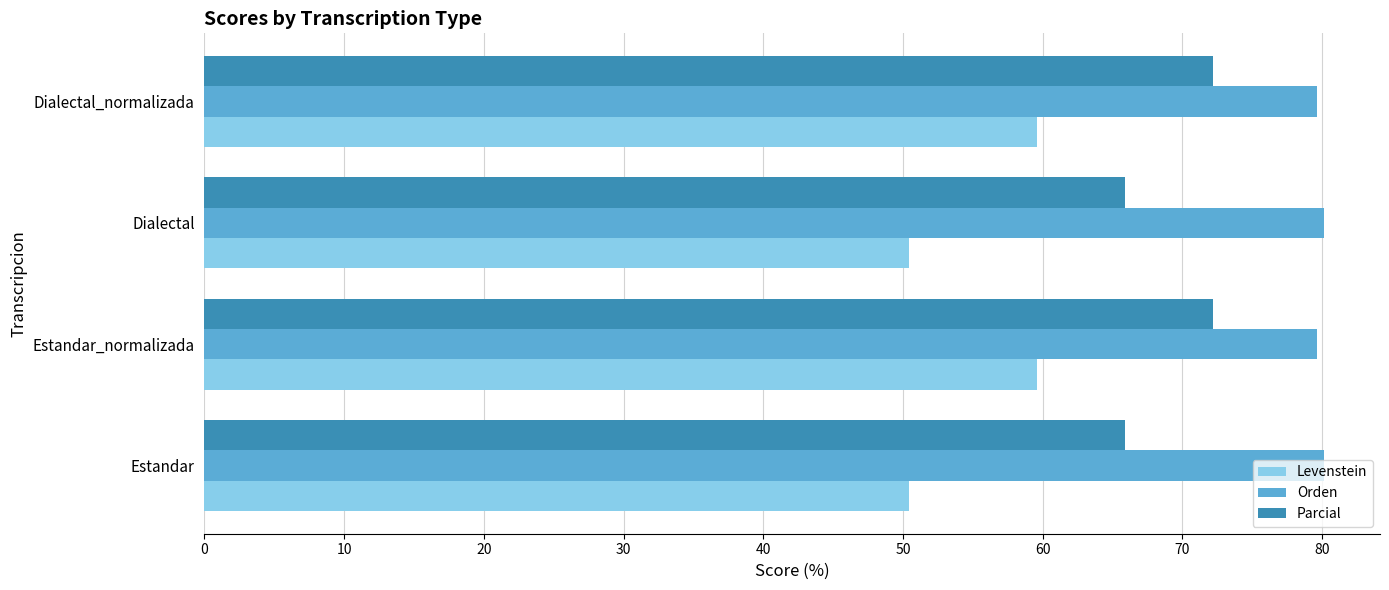

What is the sum of all Levenstein values?

220.1